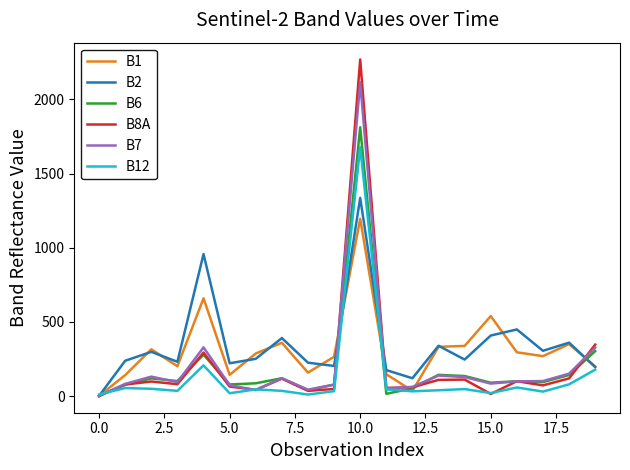

What is the maximum value shown in the chart?

2269